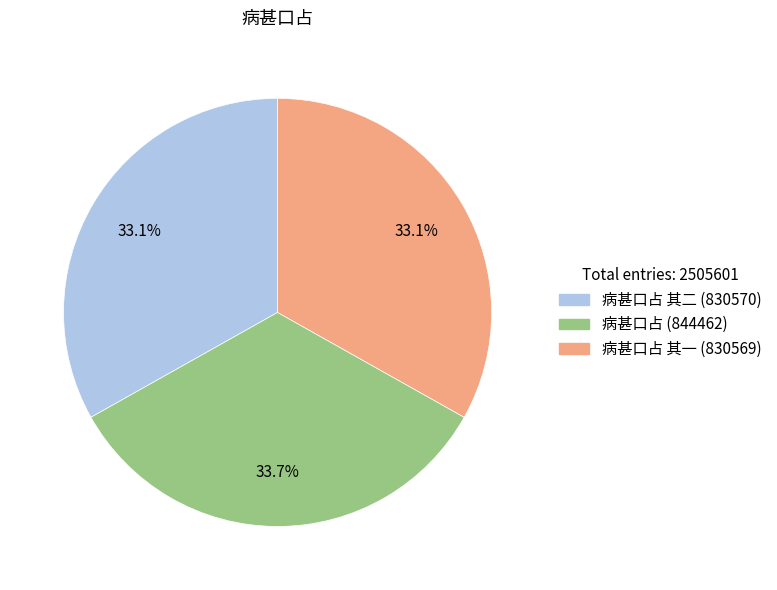

Is there any slice that represents more than half of the pie?

No